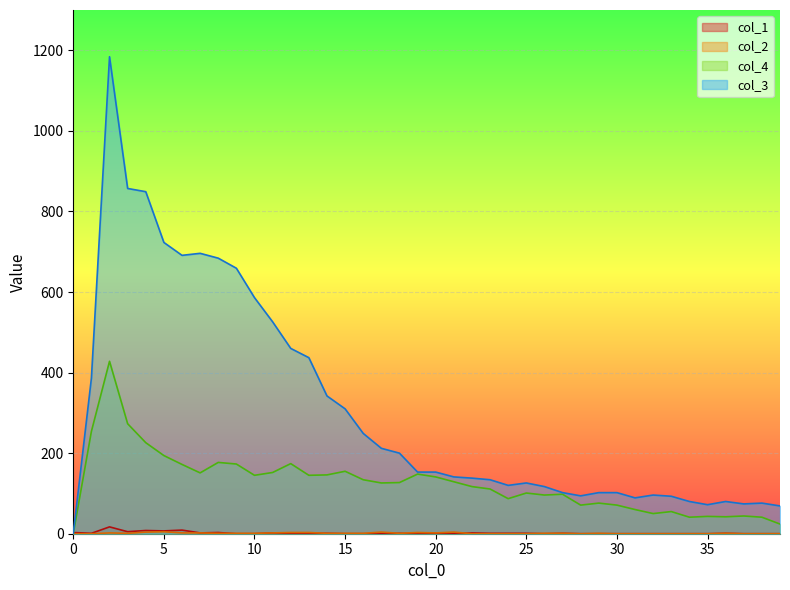

True or false: 2 and 1 intersect in this chart.

False